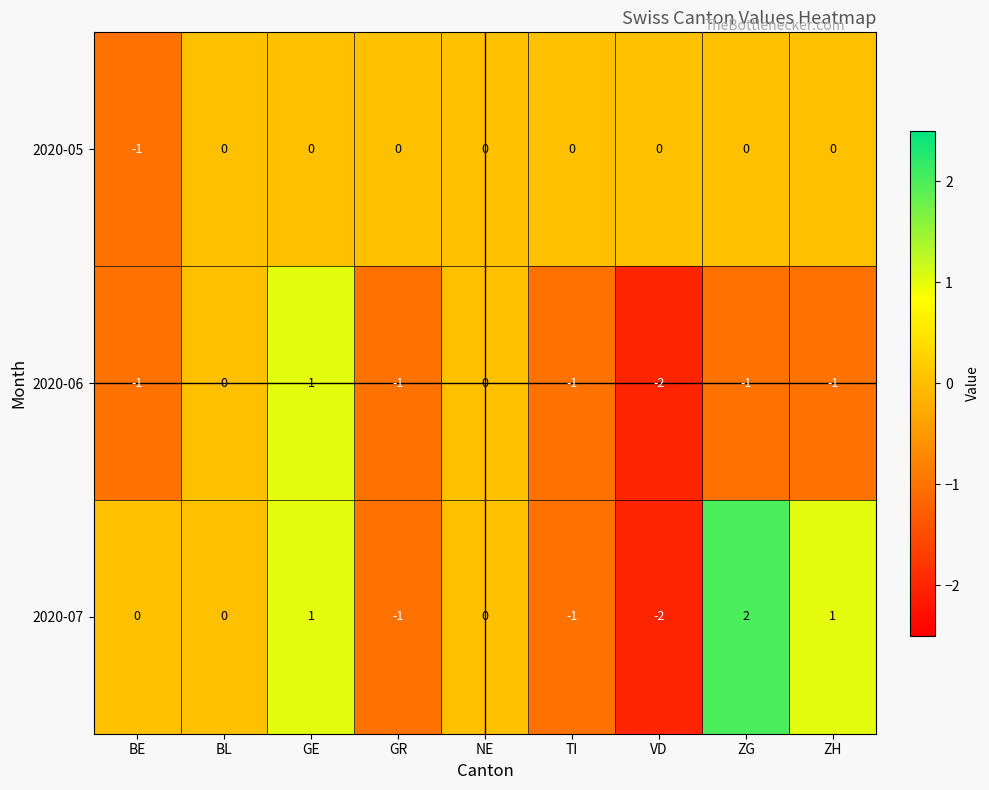

Which label corresponds to the largest value in the chart?

ZG